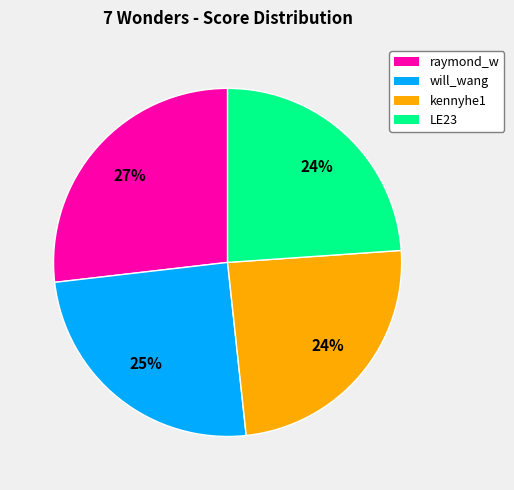

To the nearest percent, what is the average slice percentage?

25%